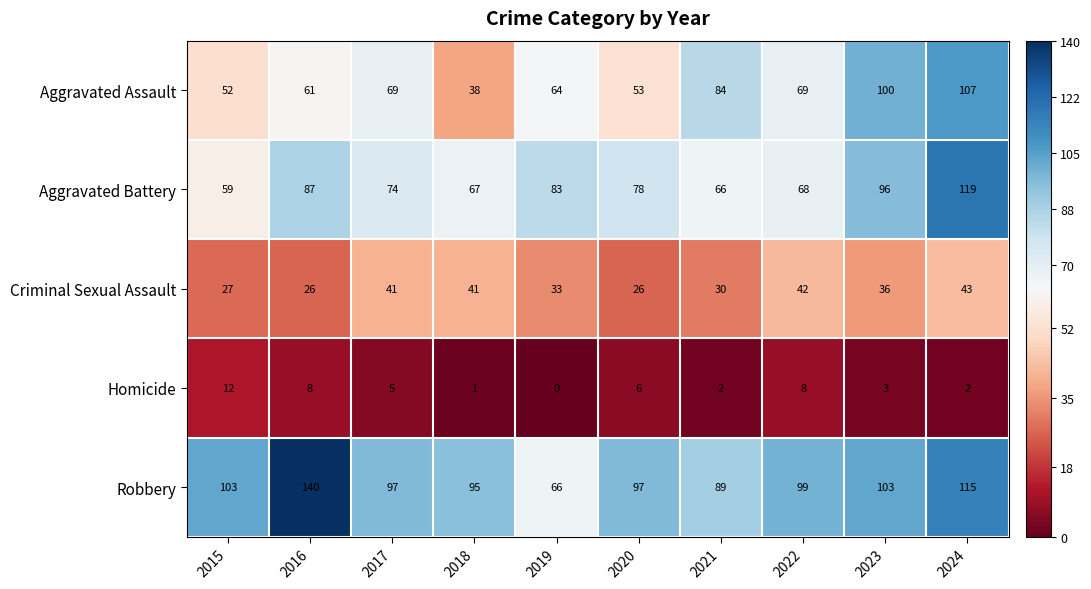

Rank the series at 2024 from highest to lowest value.

Aggravated Battery, Robbery, Aggravated Assault, Criminal Sexual Assault, Homicide